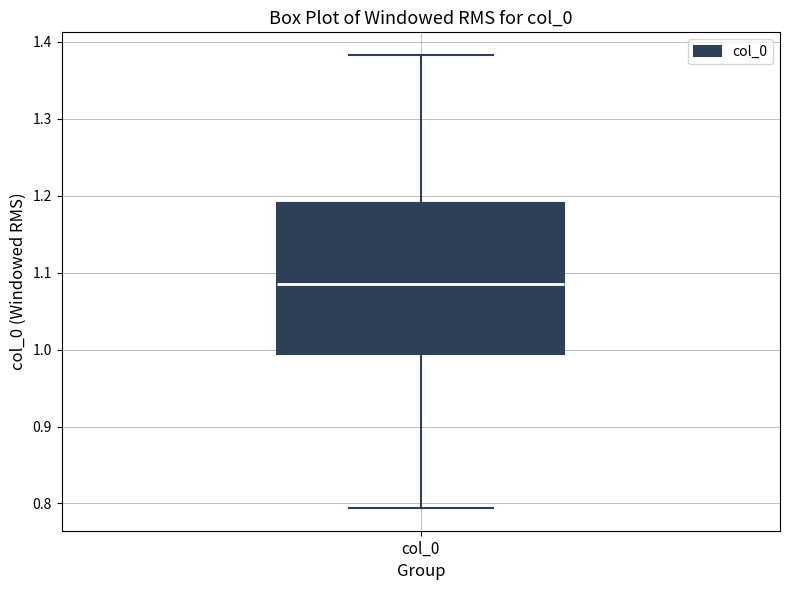

Transcribe this box plot: give where the median line is, the range the box spans, and where the two whiskers end, as read against the y-axis. The values are not printed on the chart, so give them approximately, as read against the axis.

median 1.09, box 0.99 to 1.19, whiskers 0.79 to 1.38